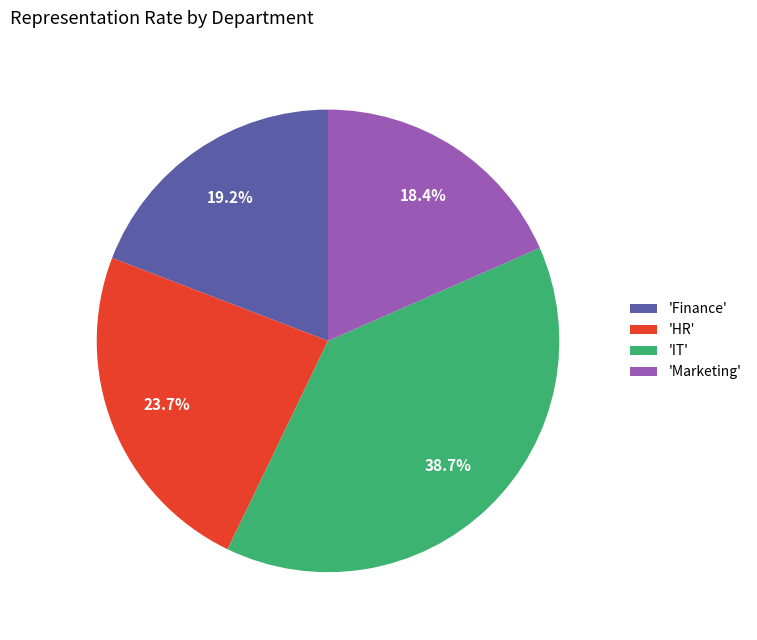

Combined, what portion of the pie is 'Marketing' and 'HR'?

42.1%